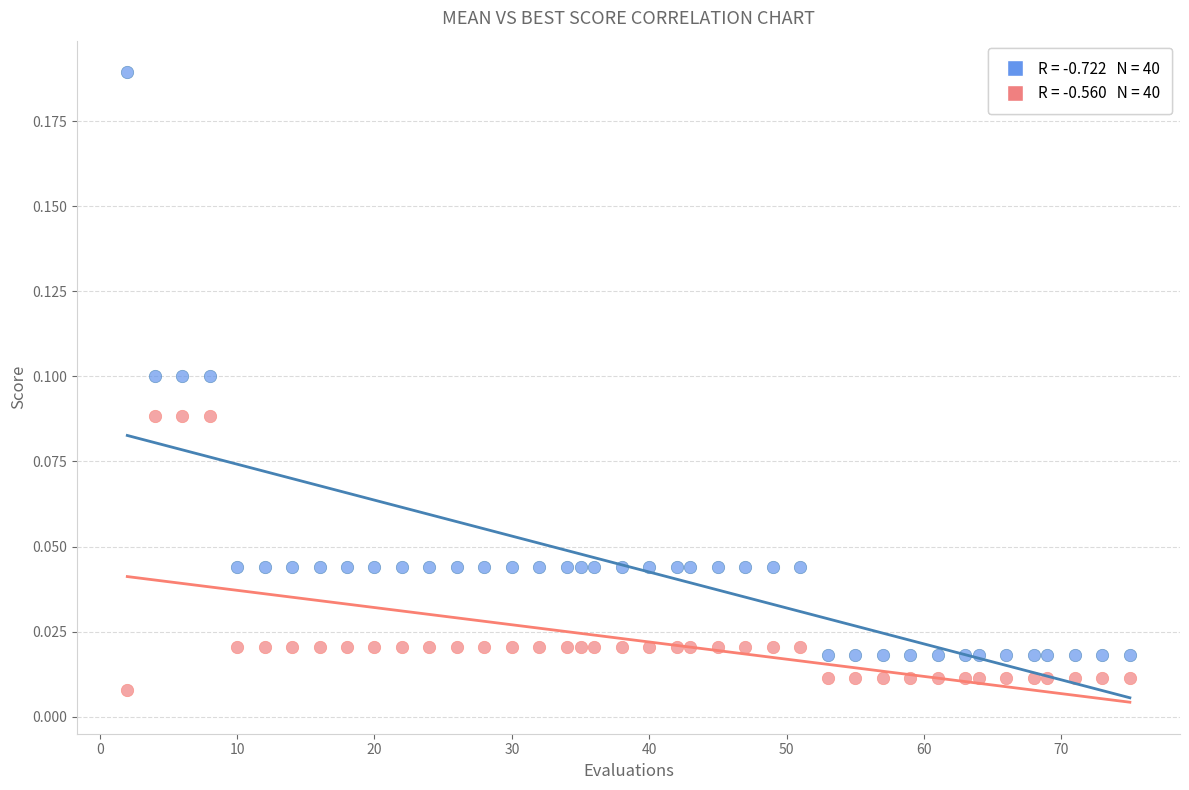

Across all data points, what is the range of X values (max minus min)?

73.0